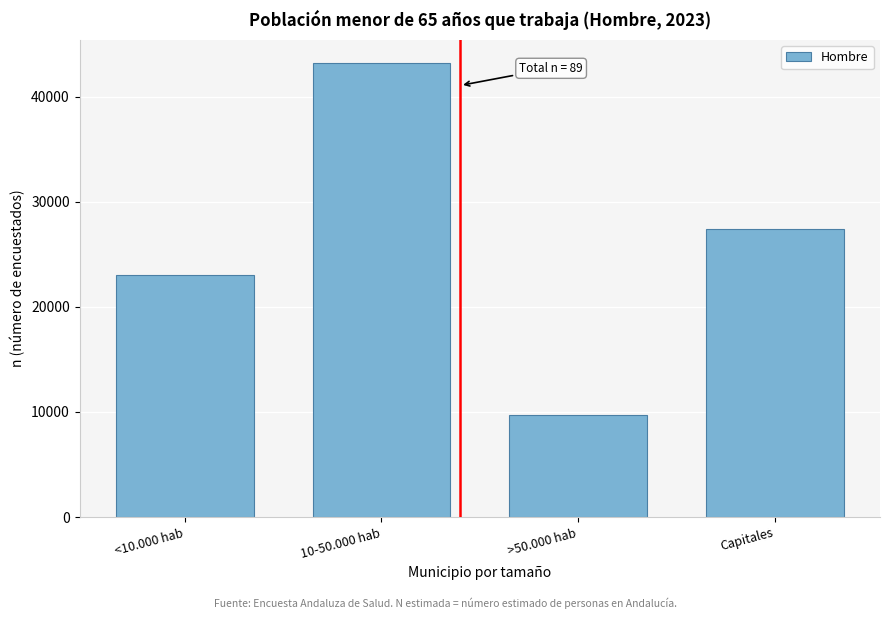

Reading left to right, extract all data points from this chart.

<10.000 hab=23029	10-50.000 hab=43231	>50.000 hab=9701	Capitales=27383